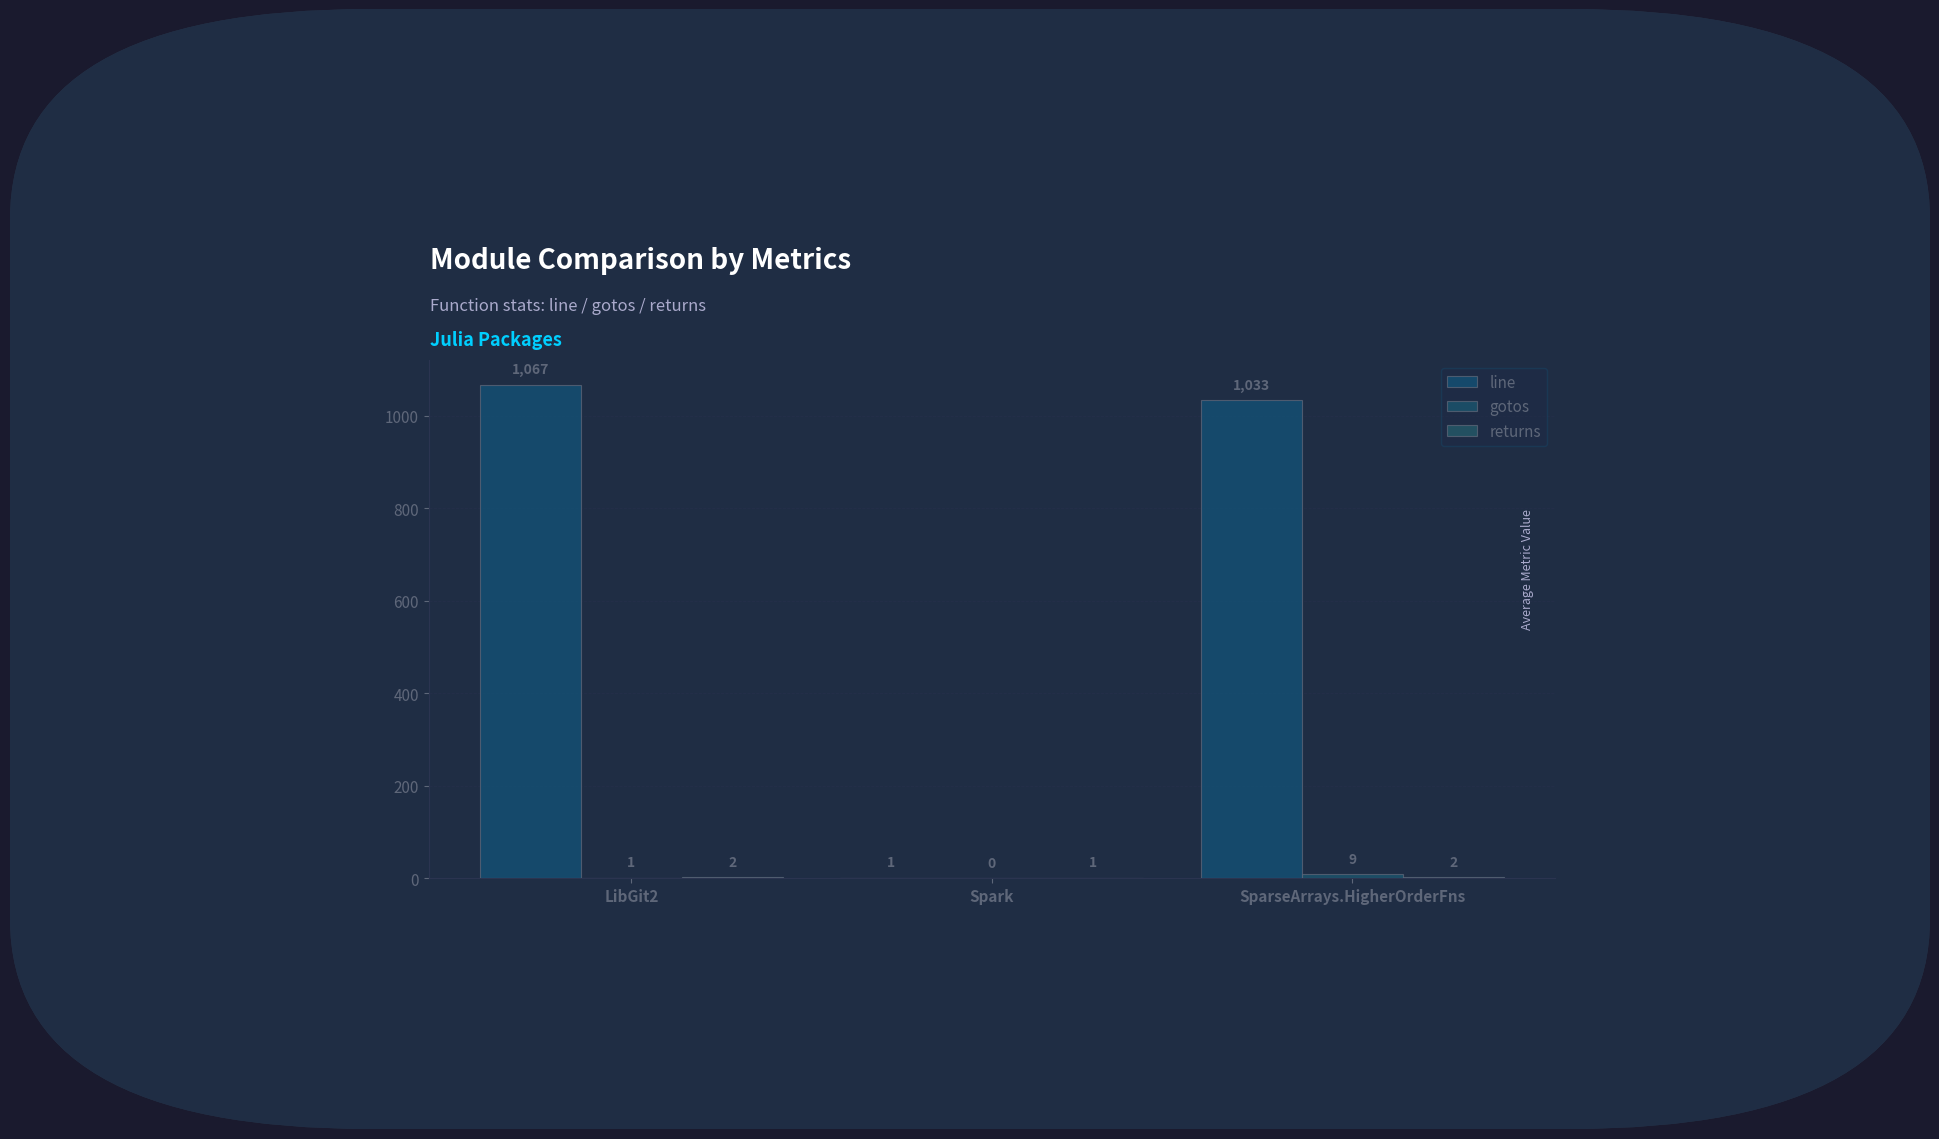

Which series has the largest range (max minus min)?

line